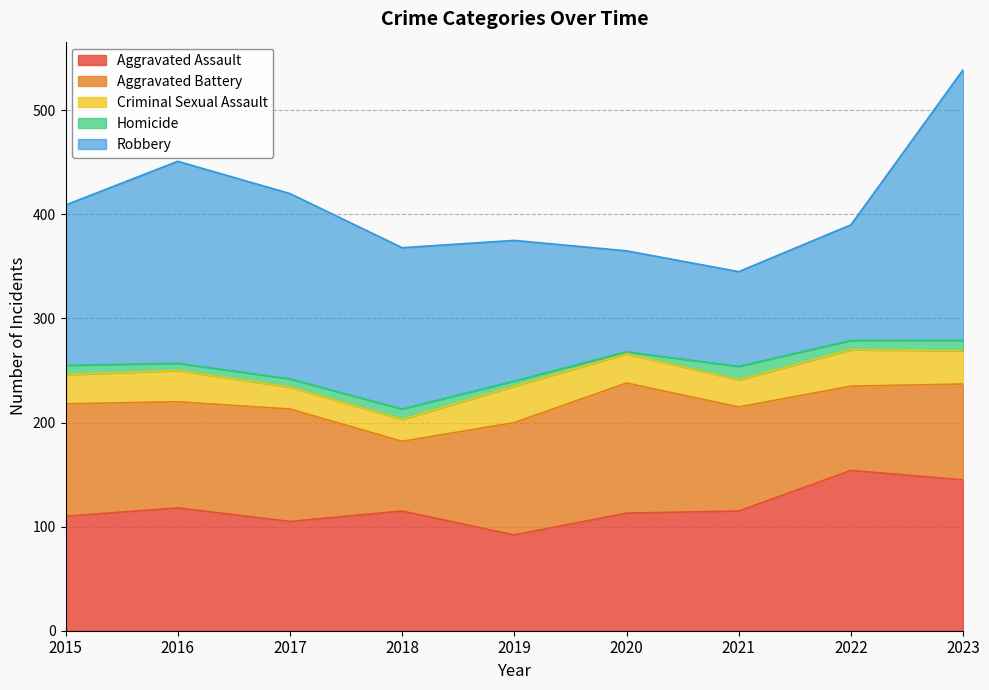

Reading right to left, list all the values displayed in this chart.

Aggravated Assault: 145	154	115	113	92	115	105	118	110
Aggravated Battery: 92	81	100	125	108	67	108	102	108
Criminal Sexual Assault: 32	35	26	28	35	21	21	30	28
Homicide: 10	9	13	2	5	10	8	7	9
Robbery: 260	111	91	97	135	155	178	194	154